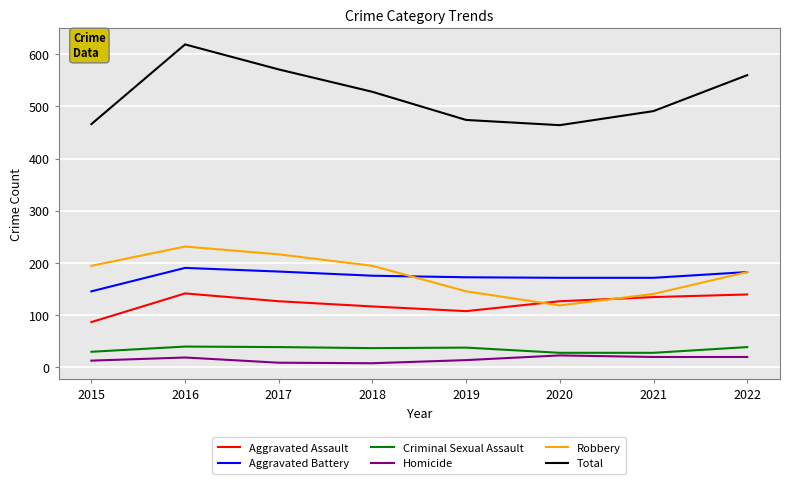

Which label corresponds to the largest value in the chart?

2016